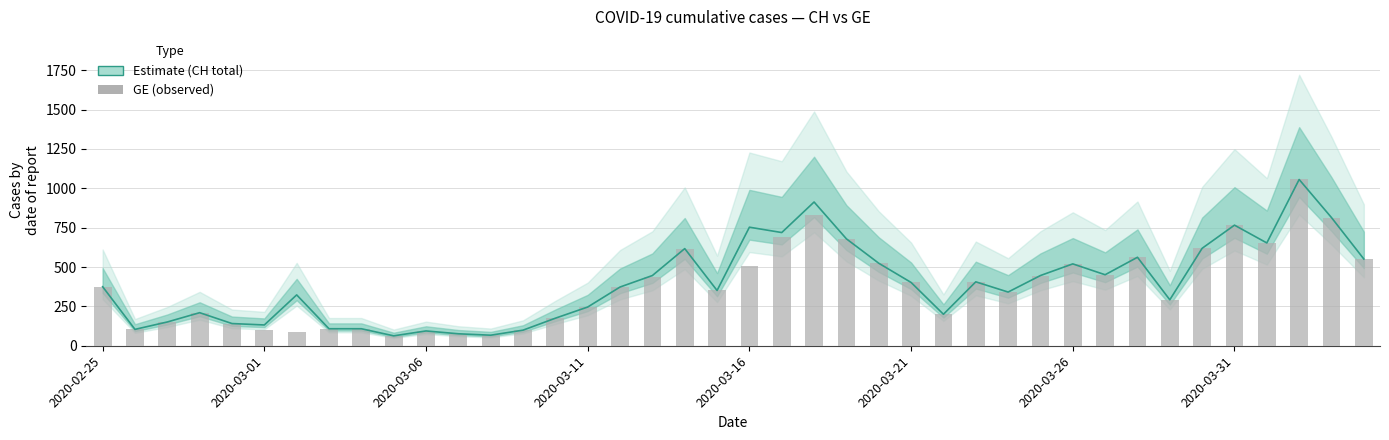

Count the number of data series in this chart.

2